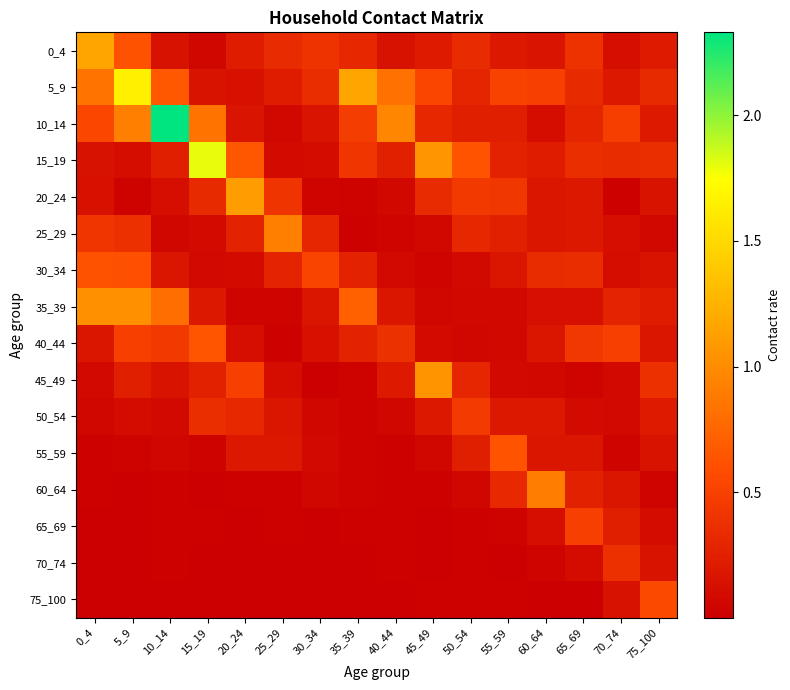

At which category is the sum across all series the highest?

5_9